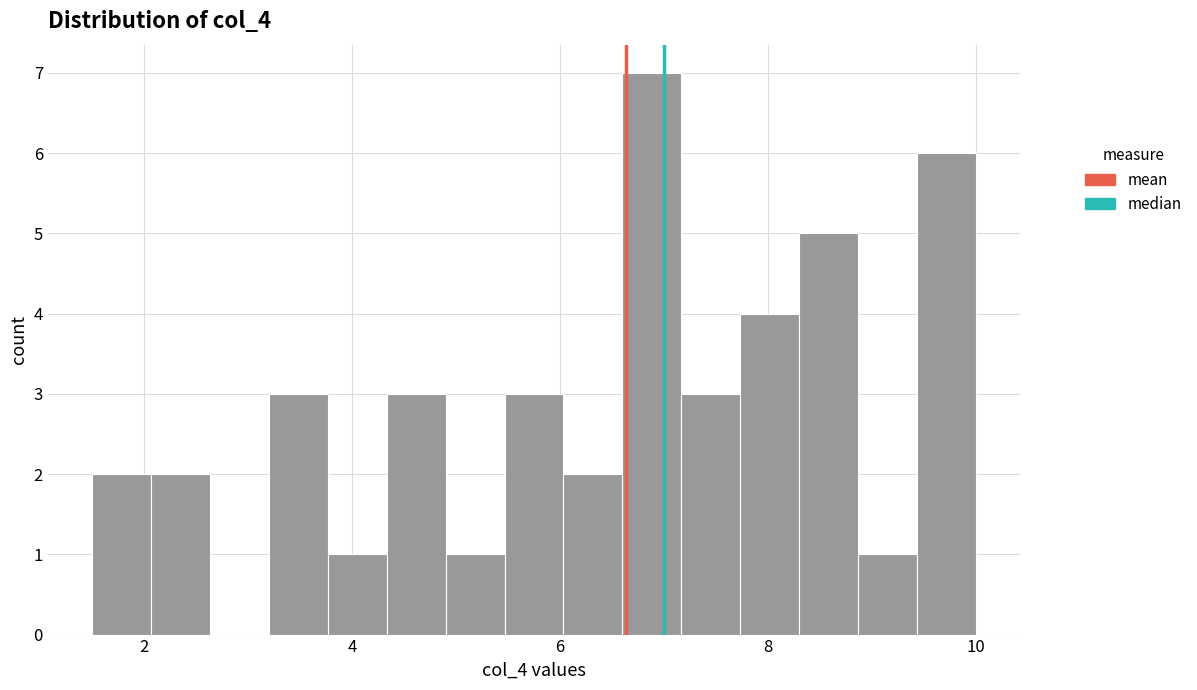

Read against the x-axis, roughly where is the centre of the tallest bar?

6.8